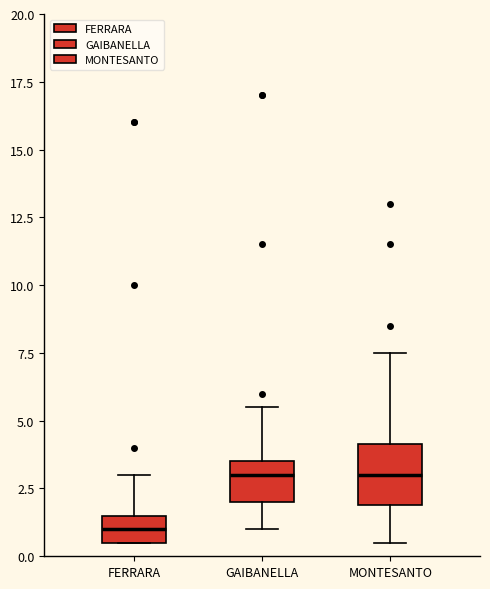

Where does the upper whisker of the box for GAIBANELLA end on the y-axis? The values are not printed on the chart, so give them approximately, as read against the axis.

5.5